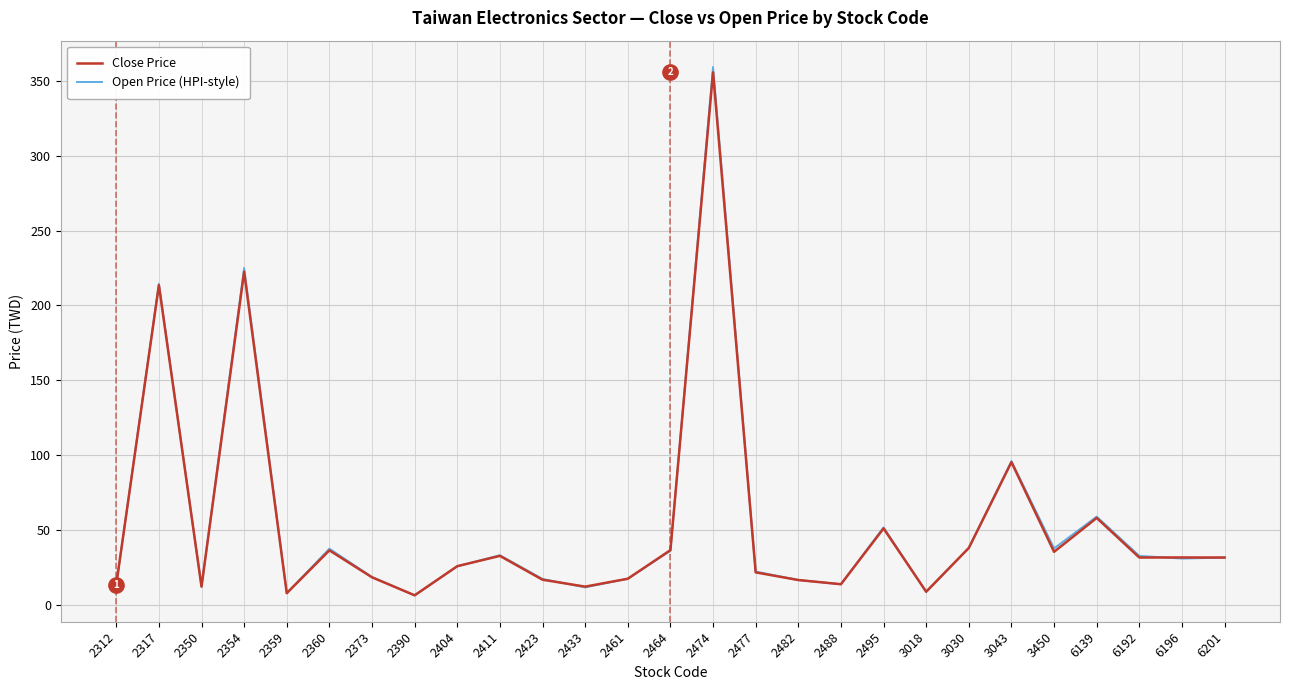

What is the difference between the maximum and minimum values in the Open Price (HPI-style) series?

352.3